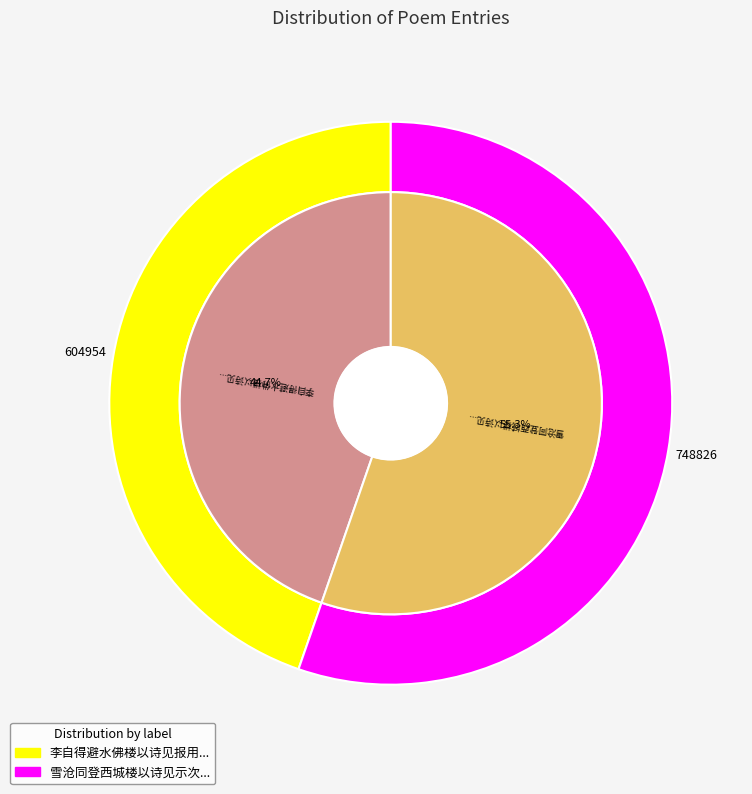

To the nearest percent, what is the average slice percentage?

50%